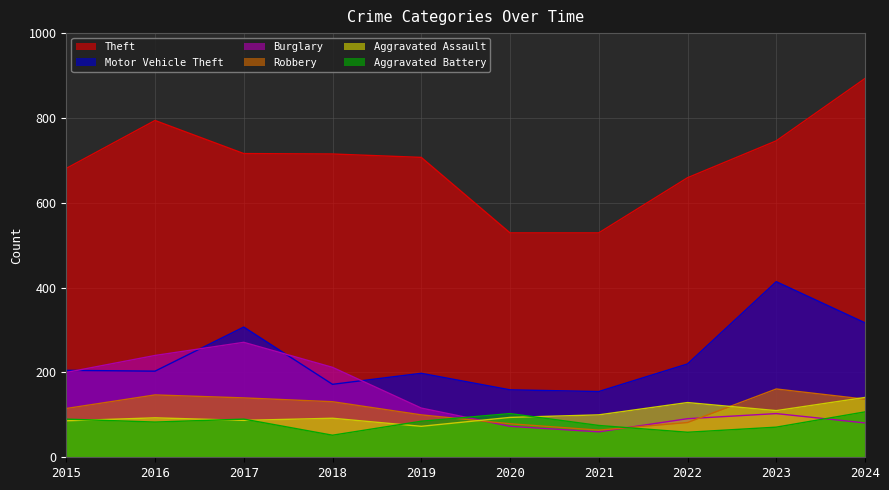

What is the difference between the second highest and minimum values in the Robbery series?

83